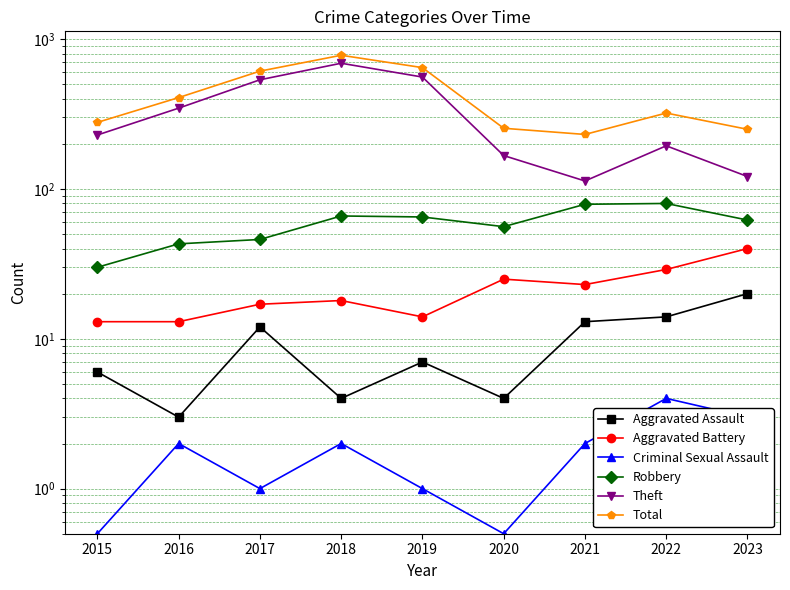

Rank the categories by Robbery value from highest to lowest.

2022, 2021, 2018, 2019, 2023, 2020, 2017, 2016, 2015